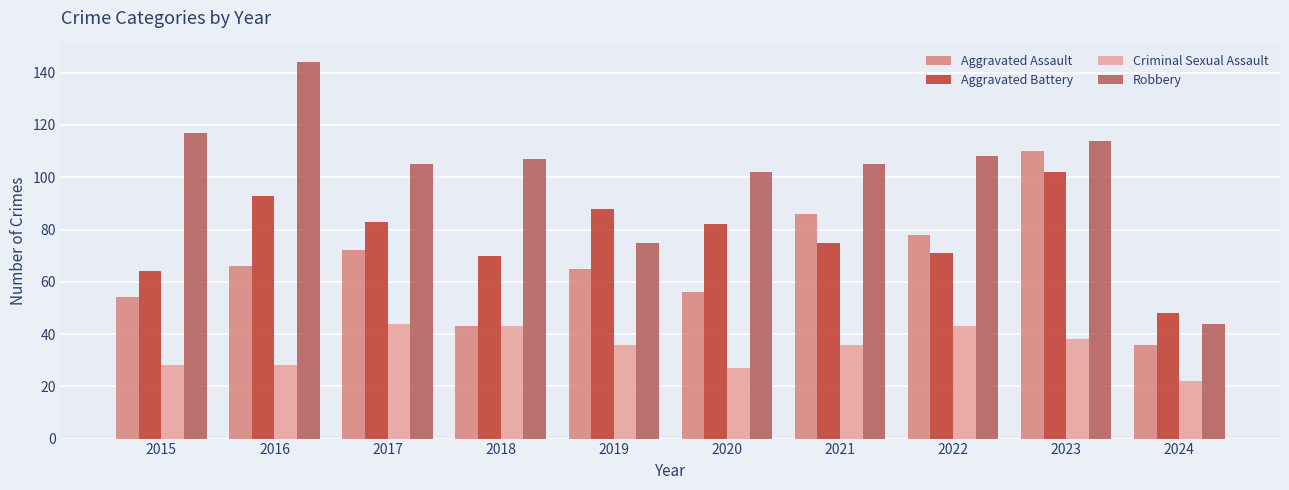

What is the difference between the highest and lowest values at 2023?

76